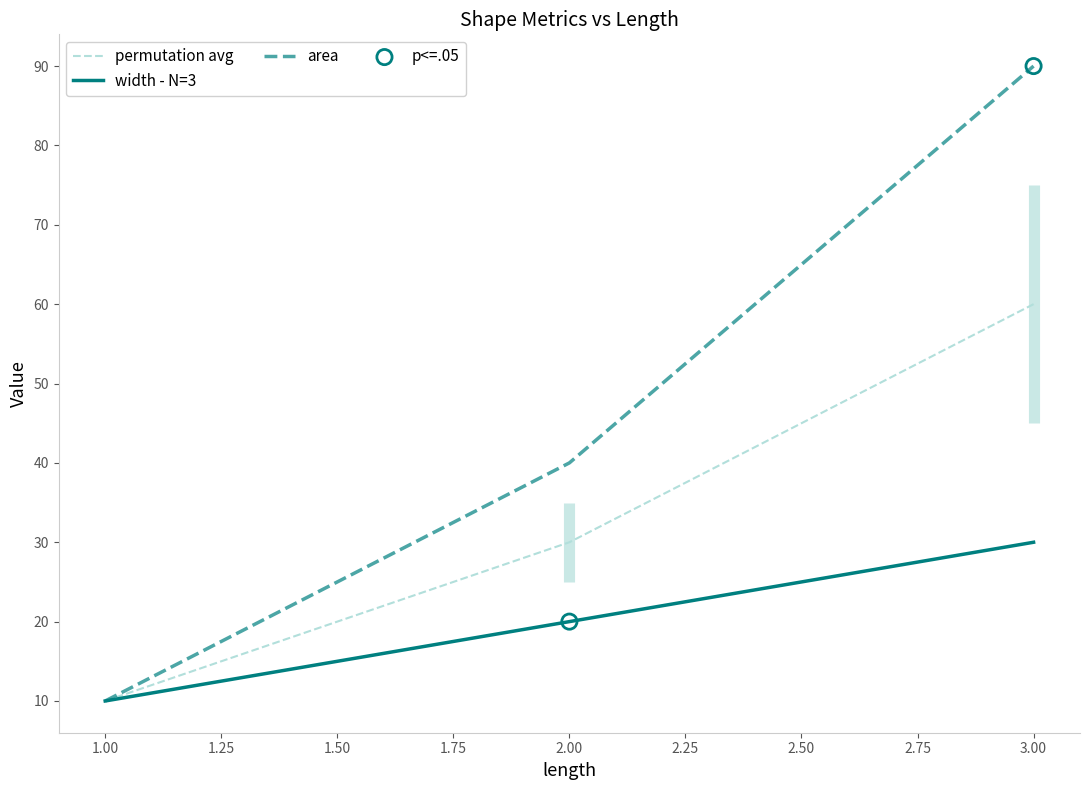

Is the value of width at 2 greater than the value of area at 2?

No